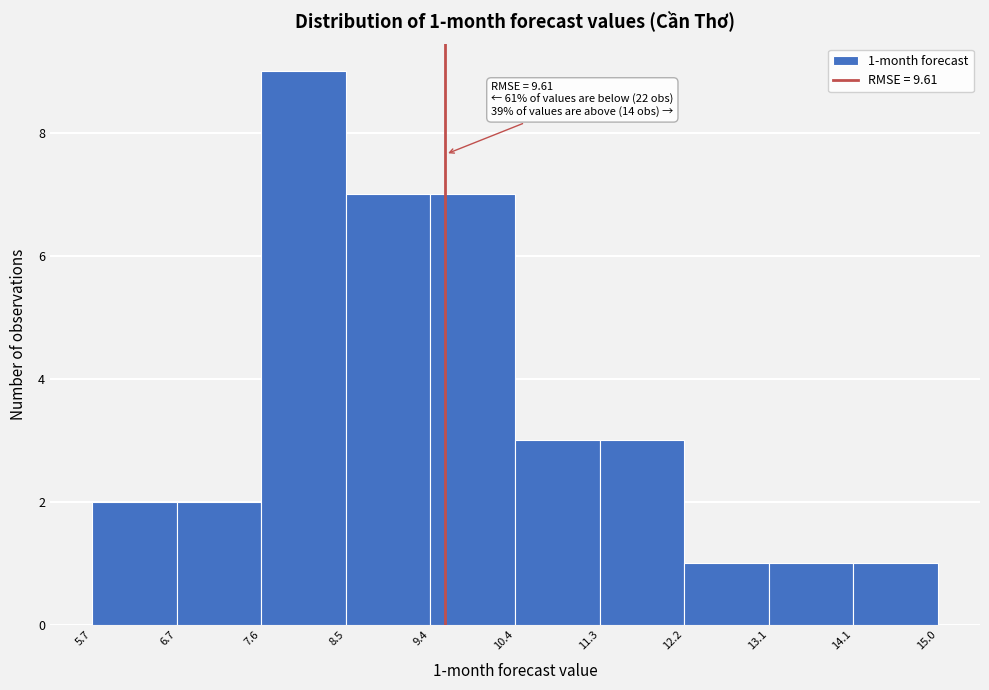

Which range on the x-axis has the tallest bar?

7.6 to 8.5